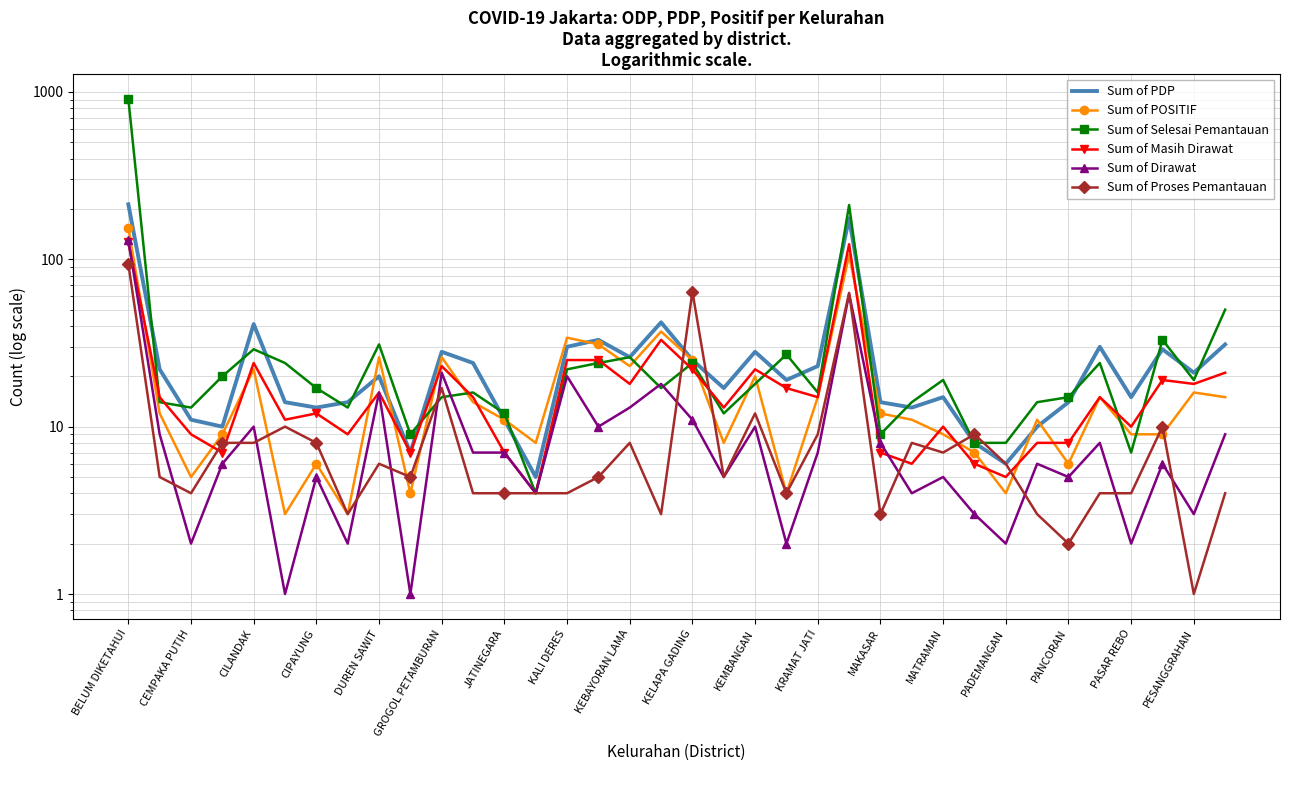

Reading left to right, list all the values displayed in this chart.

Sum of PDP: 213	22	11	10	41	14	13	14	20	7	28	24	11	5	30	33	26	42	25	17	28	19	23	176	14	13	15	8	6	10	14	30	15	29	21	31
Sum of POSITIF: 154	12	5	9	22	3	6	3	26	4	26	14	11	8	34	31	23	37	25	8	20	4	15	106	12	11	9	7	4	11	6	15	9	9	16	15
Sum of Selesai Pemantauan: 911	14	13	20	29	24	17	13	31	9	15	16	12	4	22	24	26	17	24	12	18	27	16	211	9	14	19	8	8	14	15	24	7	33	19	50
Sum of Masih Dirawat: 126	15	9	7	24	11	12	9	16	7	23	15	7	4	25	25	18	33	22	13	22	17	15	123	7	6	10	6	5	8	8	15	10	19	18	21
Sum of Dirawat: 130	9	2	6	10	1	5	2	16	1	21	7	7	4	20	10	13	18	11	5	10	2	7	62	8	4	5	3	2	6	5	8	2	6	3	9
Sum of Proses Pemantauan: 94	5	4	8	8	10	8	3	6	5	17	4	4	4	4	5	8	3	64	5	12	4	9	63	3	8	7	9	6	3	2	4	4	10	1	4